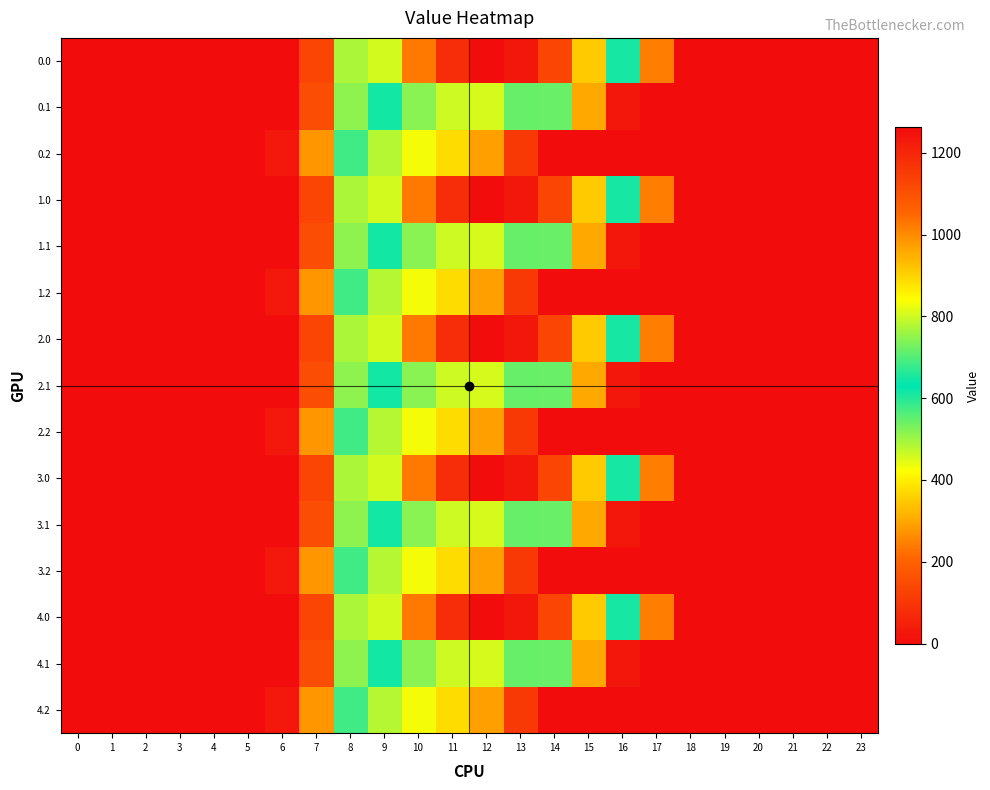

Rank the series by their maximum value, from highest to lowest.

0.0, 1.0, 2.0, 3.0, 4.0, 0.1, 1.1, 2.1, 3.1, 4.1, 0.2, 1.2, 2.2, 3.2, 4.2